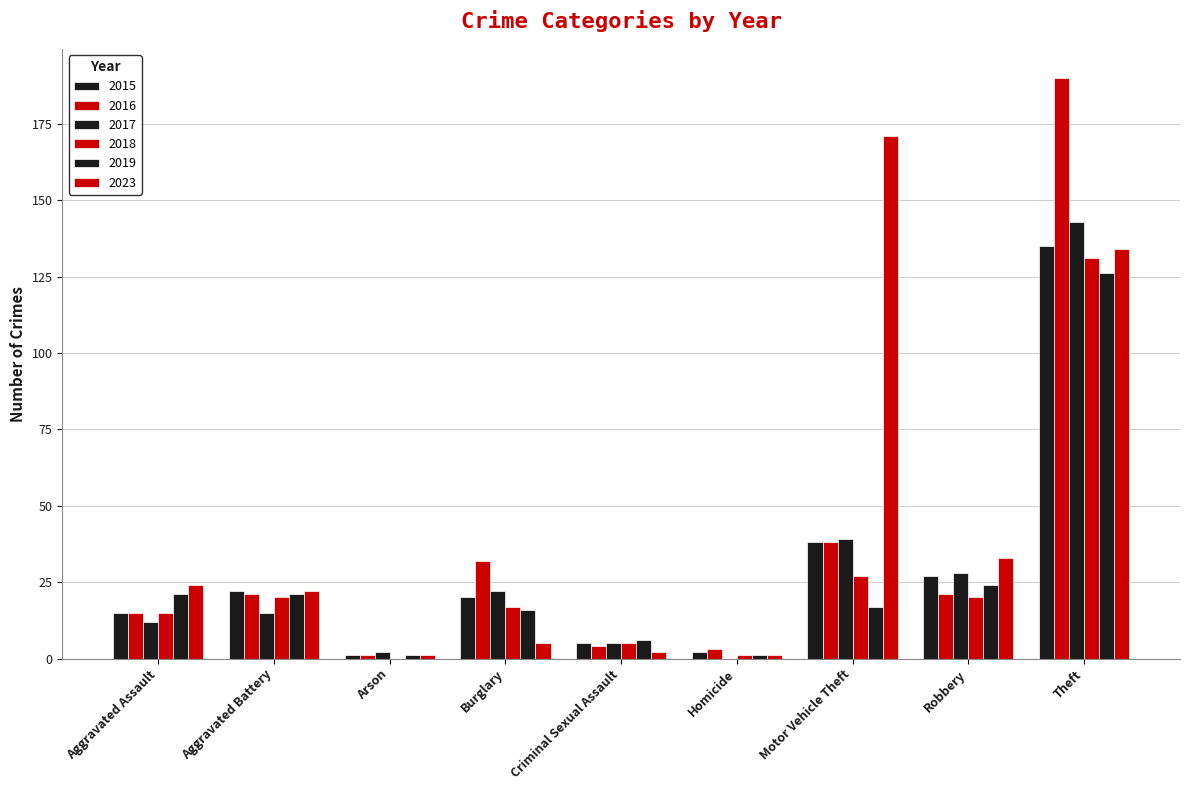

What is the difference between the maximum and minimum values in the 2019 series?

125